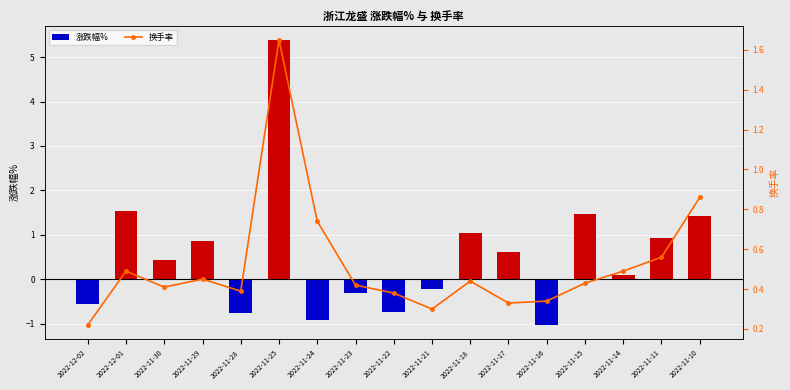

How many distinct data groups are displayed?

2